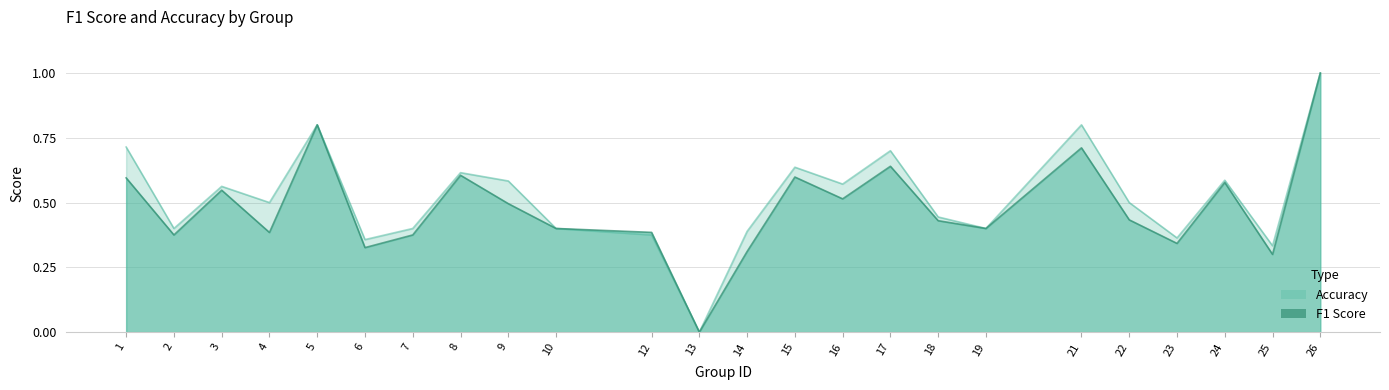

How many data points in f1 are above 0?

23